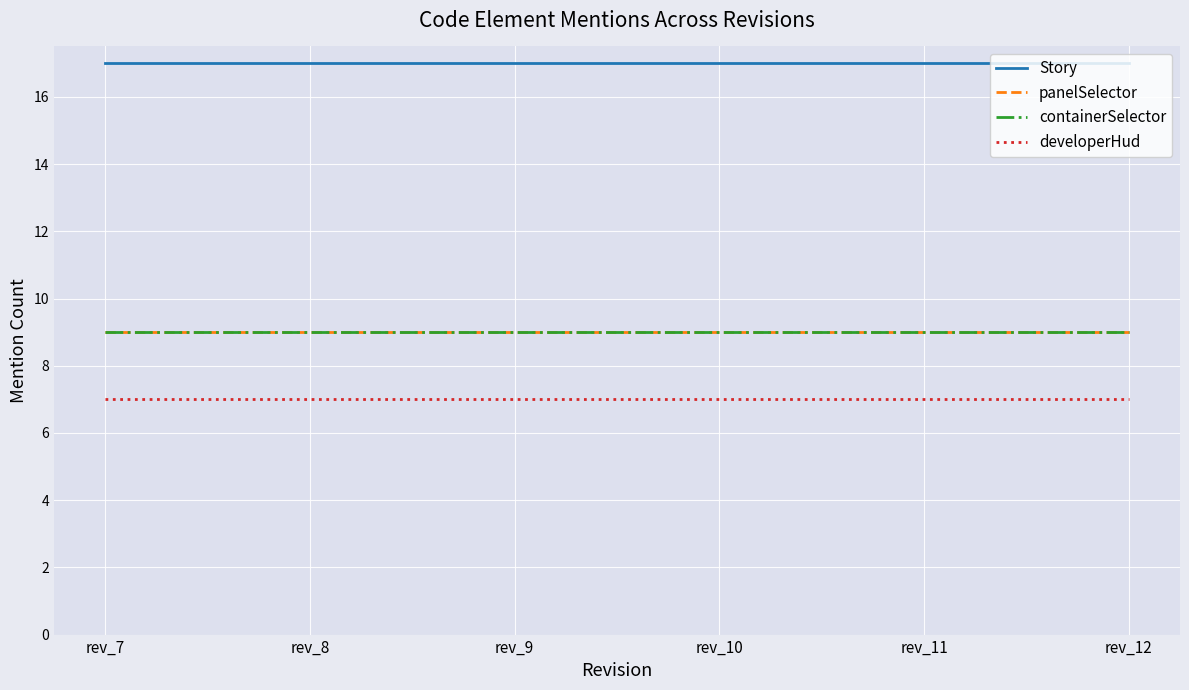

Reading left to right, transcribe all the data shown in this chart.

Story: 17	17	17	17	17	17
panelSelector: 9	9	9	9	9	9
containerSelector: 9	9	9	9	9	9
developerHud: 7	7	7	7	7	7